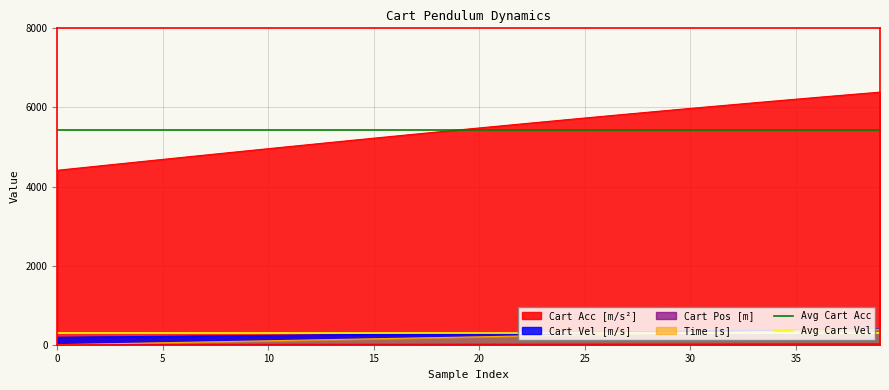

What is the minimum value for Cart Vel [m/s]?

188.9